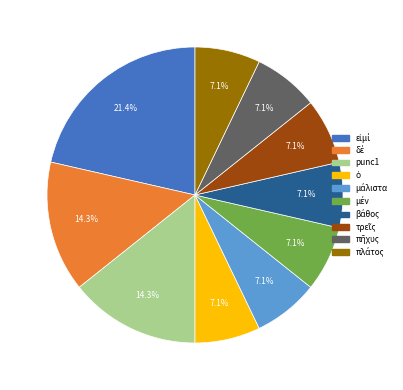

How many segments does this pie chart have?

10